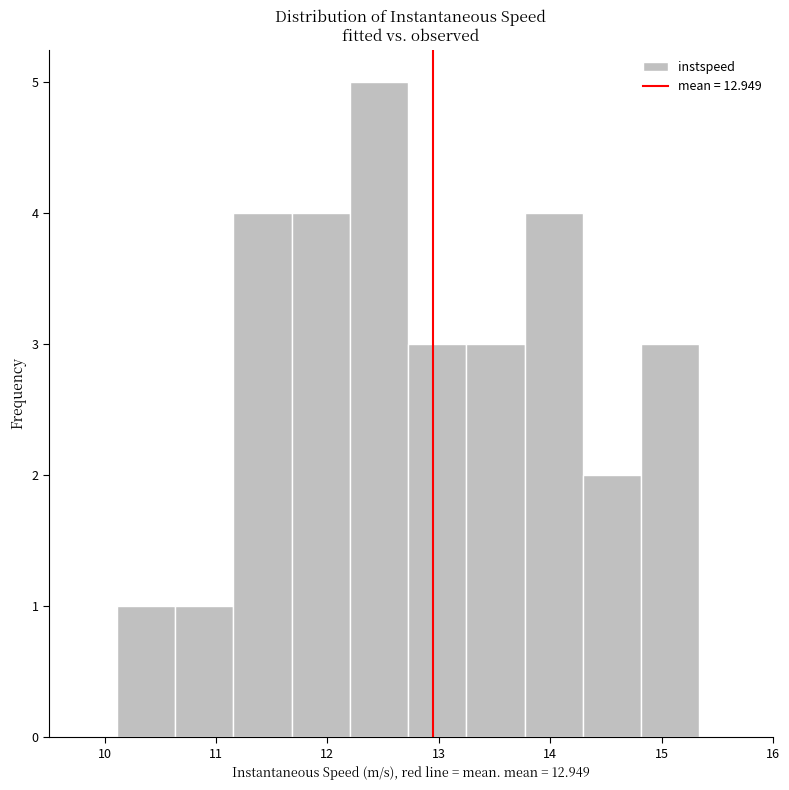

Which range on the x-axis has the tallest bar?

12.2 to 12.7